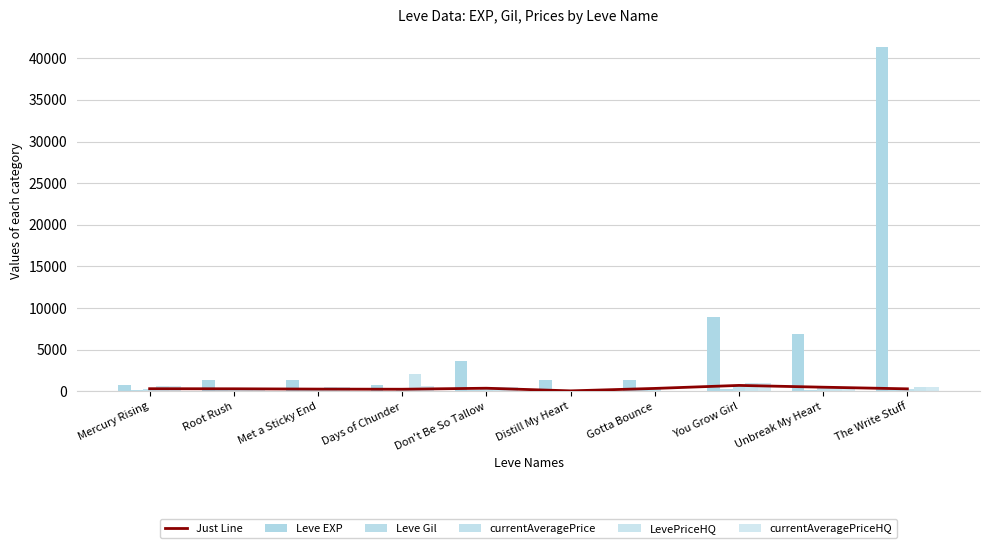

True or false: LevePriceHQ has a value of 774.3 at Don't Be So Tallow.

False